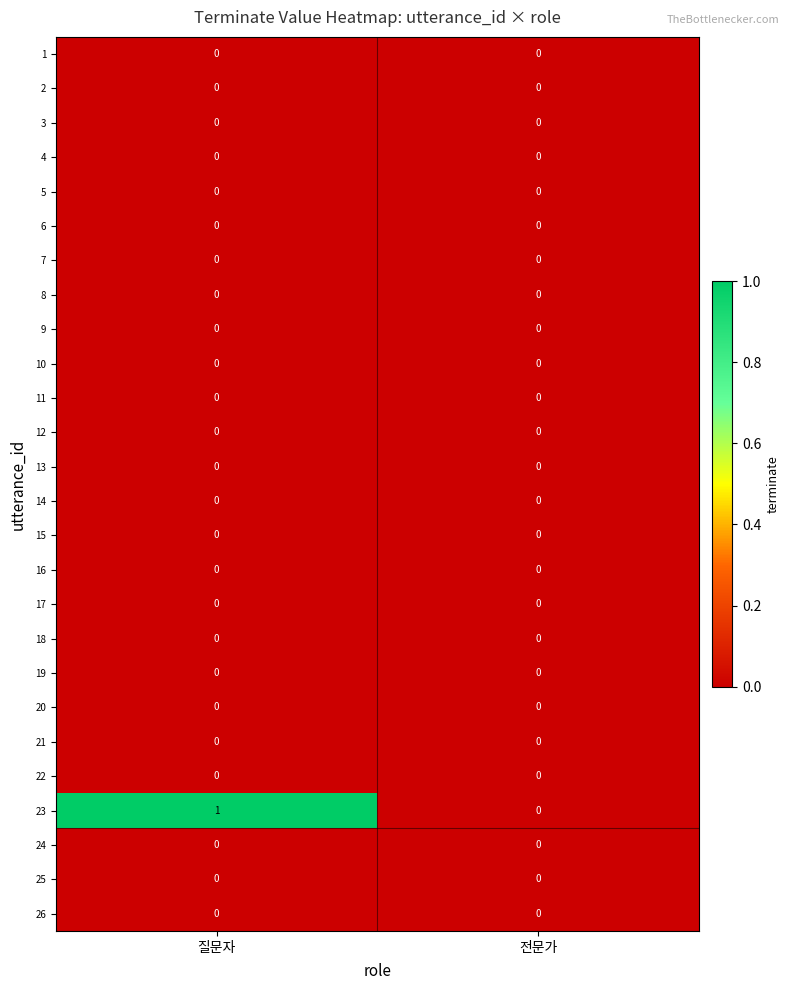

Between 질문자 and 전문가, which series saw the biggest shift?

23